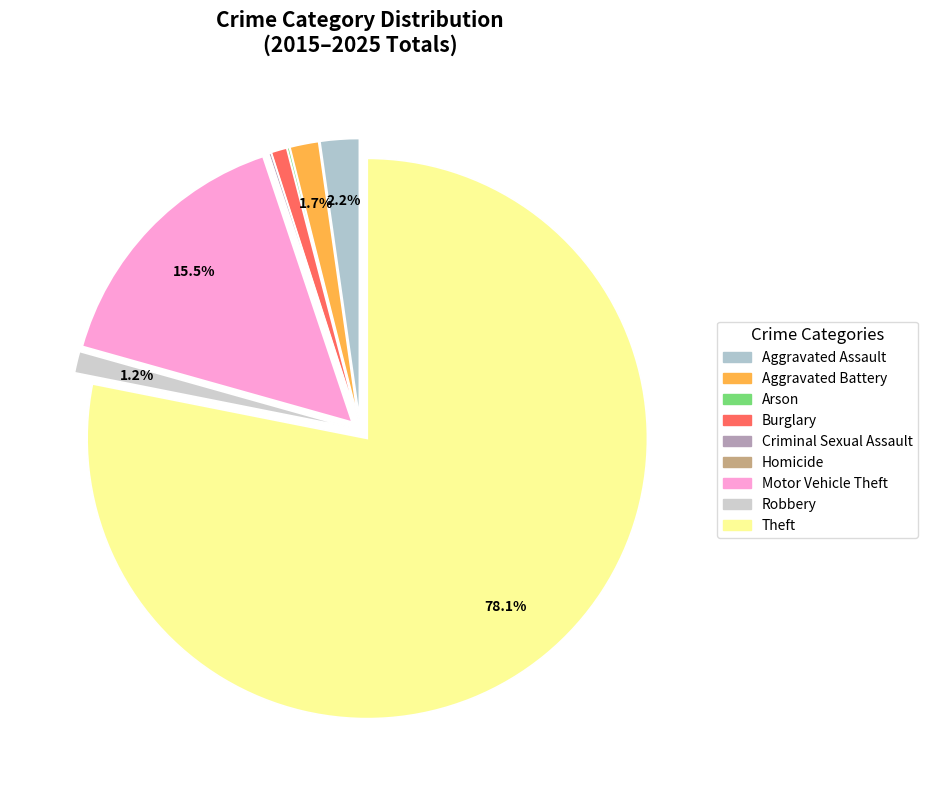

Is Theft the majority of the pie?

Yes